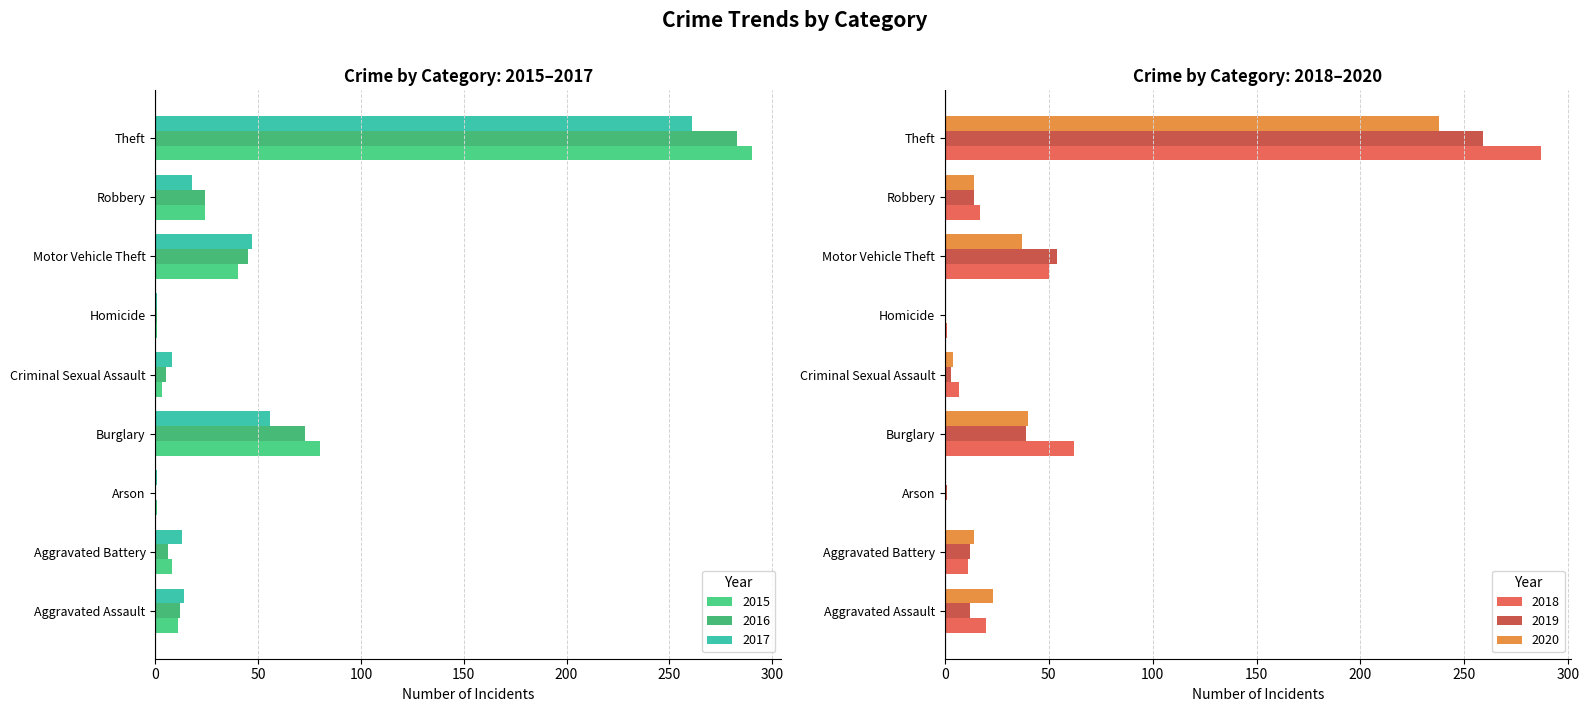

Reading left to right, what are all the values shown in this chart?

2015: 11	8	1	80	3	1	40	24	290
2016: 12	6	0	73	5	1	45	24	283
2017: 14	13	1	56	8	1	47	18	261
2018: 20	11	0	62	7	1	50	17	287
2019: 12	12	1	39	3	0	54	14	259
2020: 23	14	0	40	4	0	37	14	238